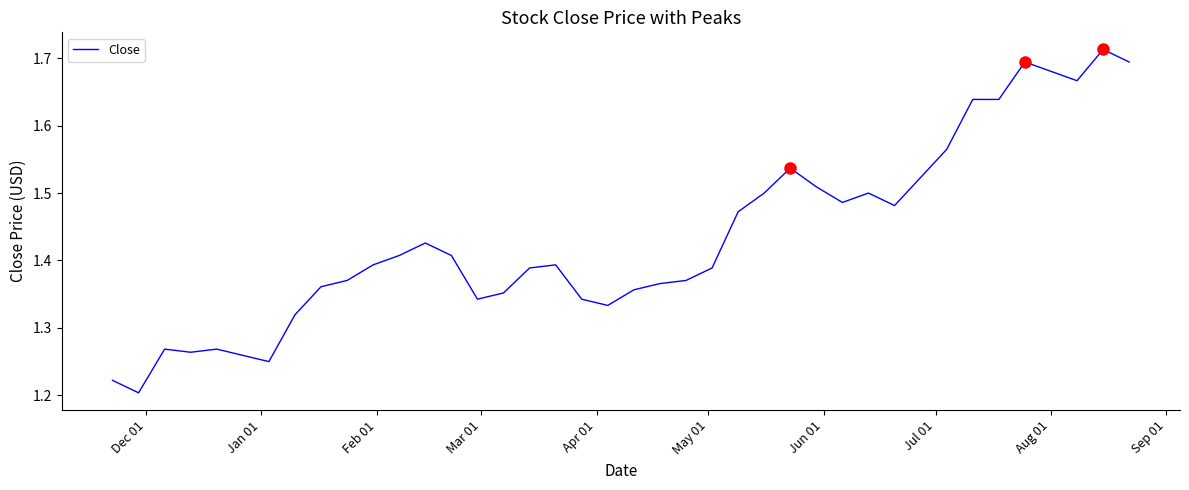

What is the difference between the maximum and minimum values?

0.5